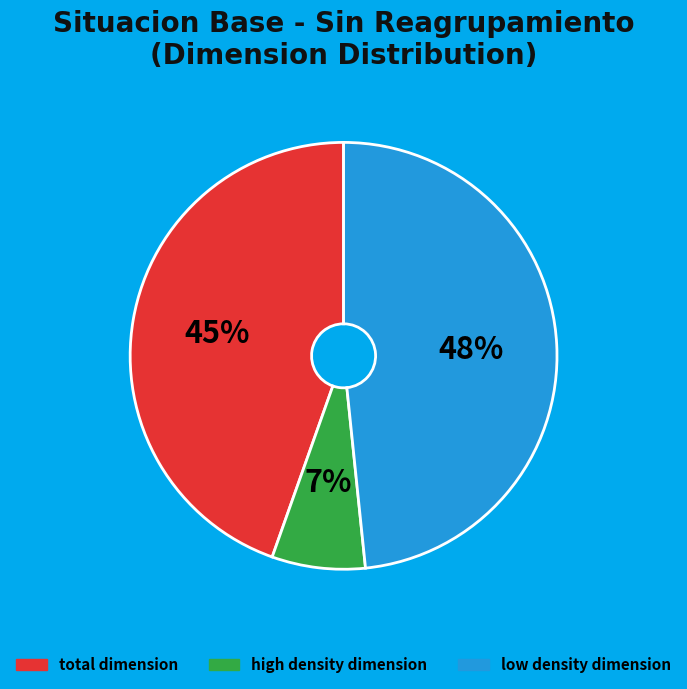

Combined, do low density dimension and high density dimension account for over 50%?

Yes